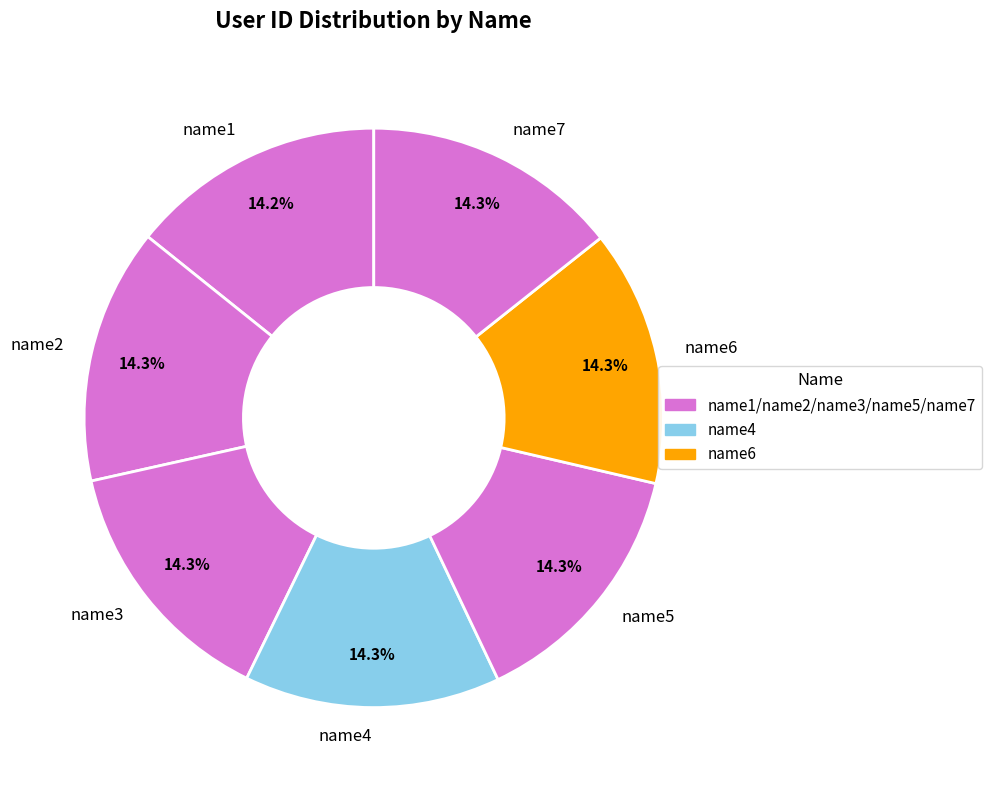

Count the number of slices in the pie.

7